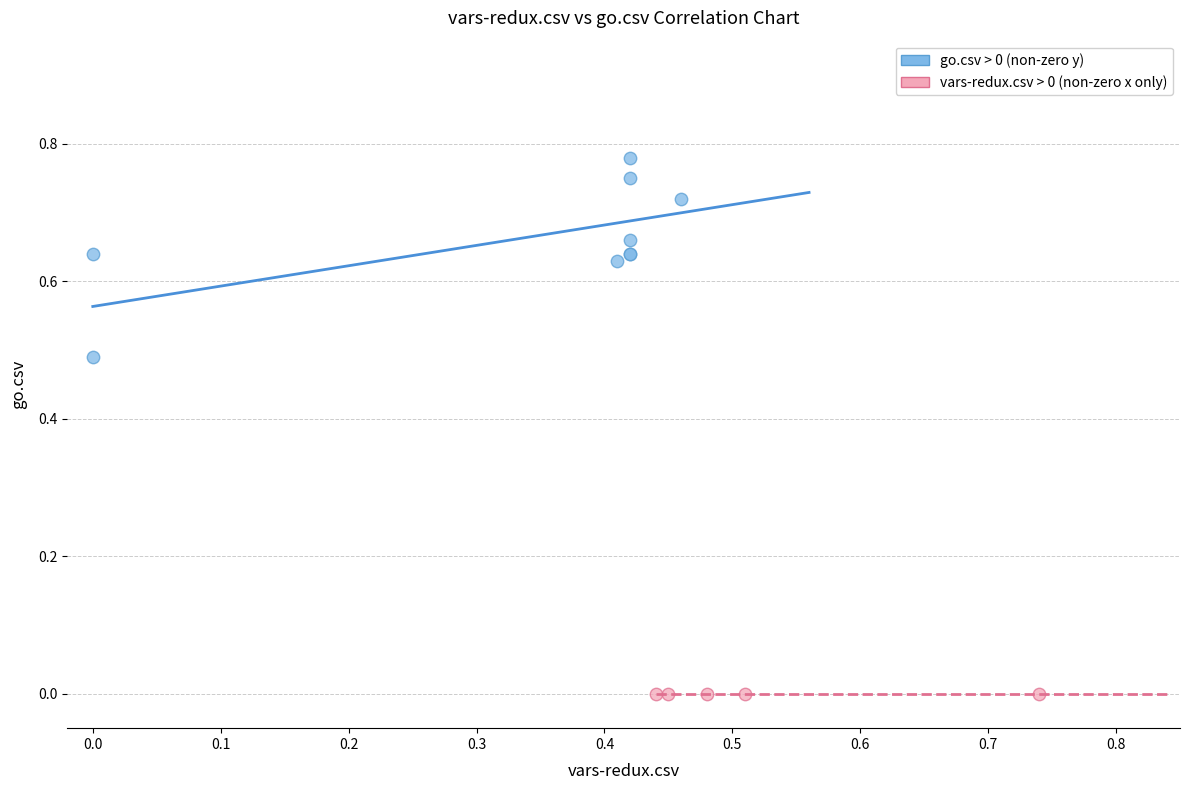

Which series reaches the maximum Y coordinate?

go.csv > 0 (non-zero y)